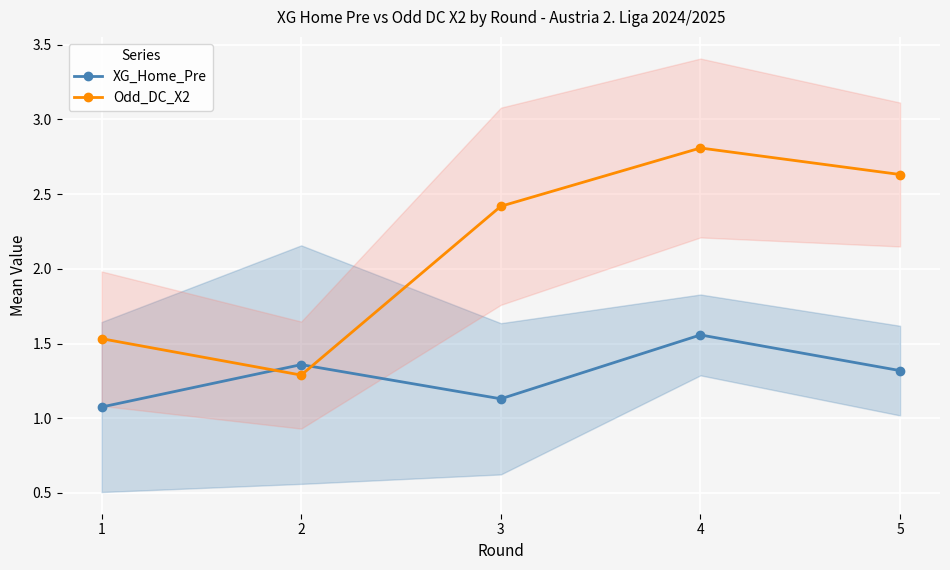

How many interior local valleys does the Odd_DC_X2 series have?

1